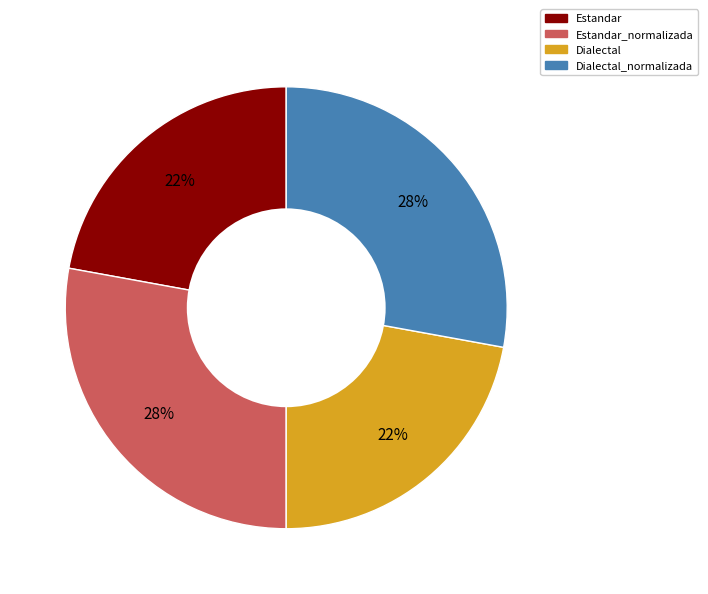

Is there a majority slice in this chart?

No